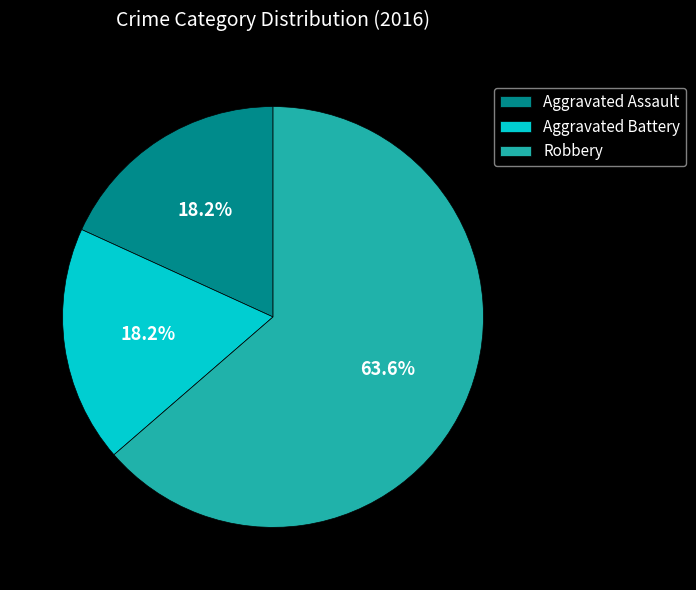

What is the ratio of the value at Robbery to the value at Aggravated Battery?

3.5